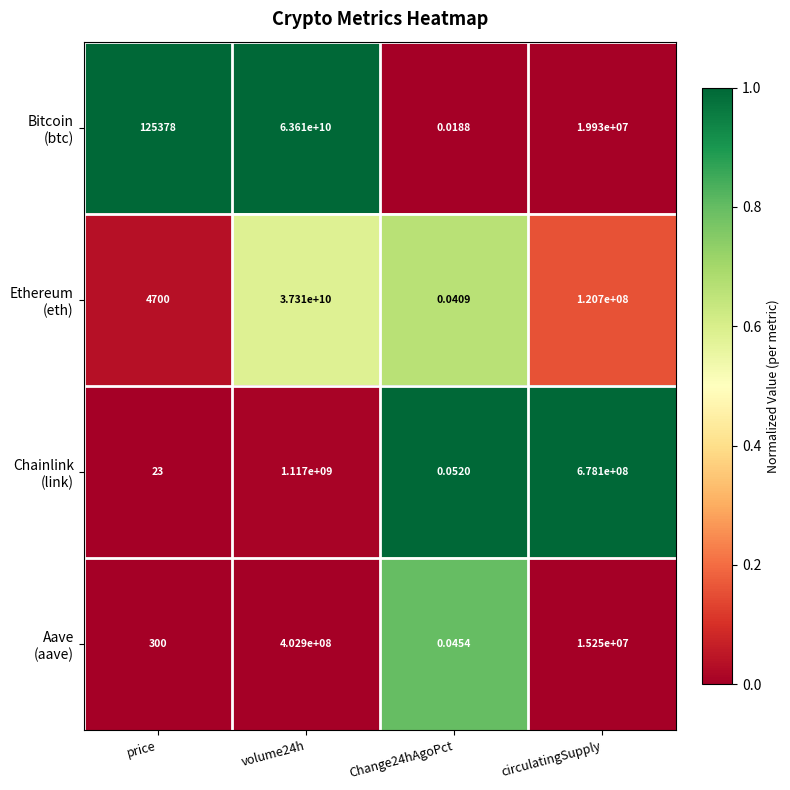

How many categories are shown in the chart?

4